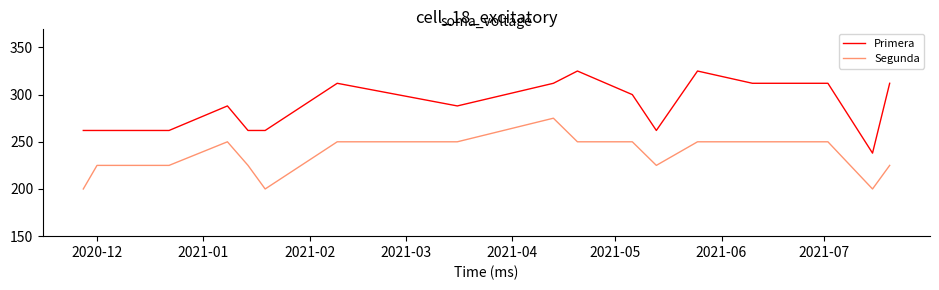

What is the highest value of the Primera series?

325